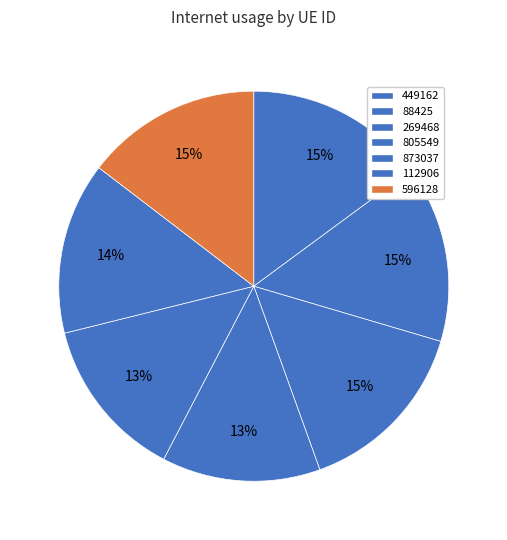

How many slices are in this pie chart?

7